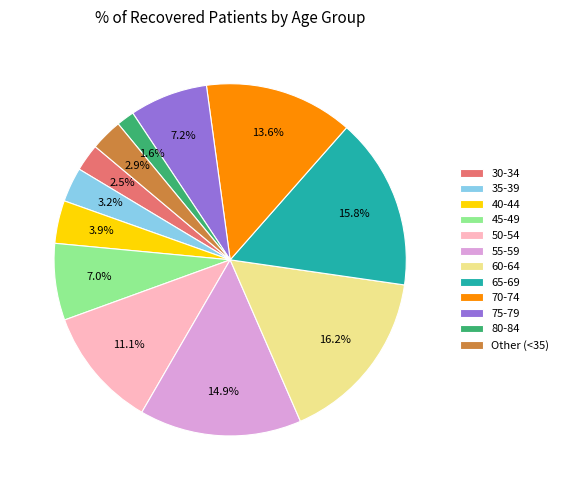

What is the total percentage of 50-54 and Other (<35)?

14.0%